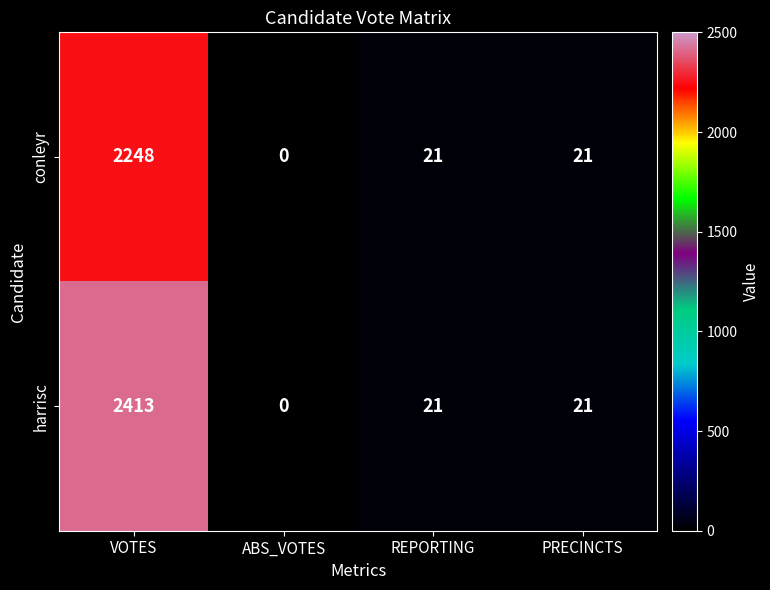

At VOTES, list the series in order from smallest to largest.

conleyr, harrisc